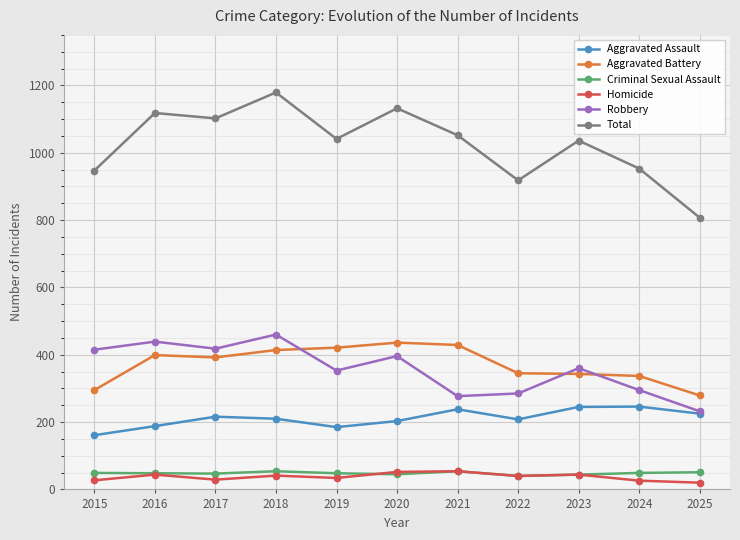

What is the greatest value displayed?

1179